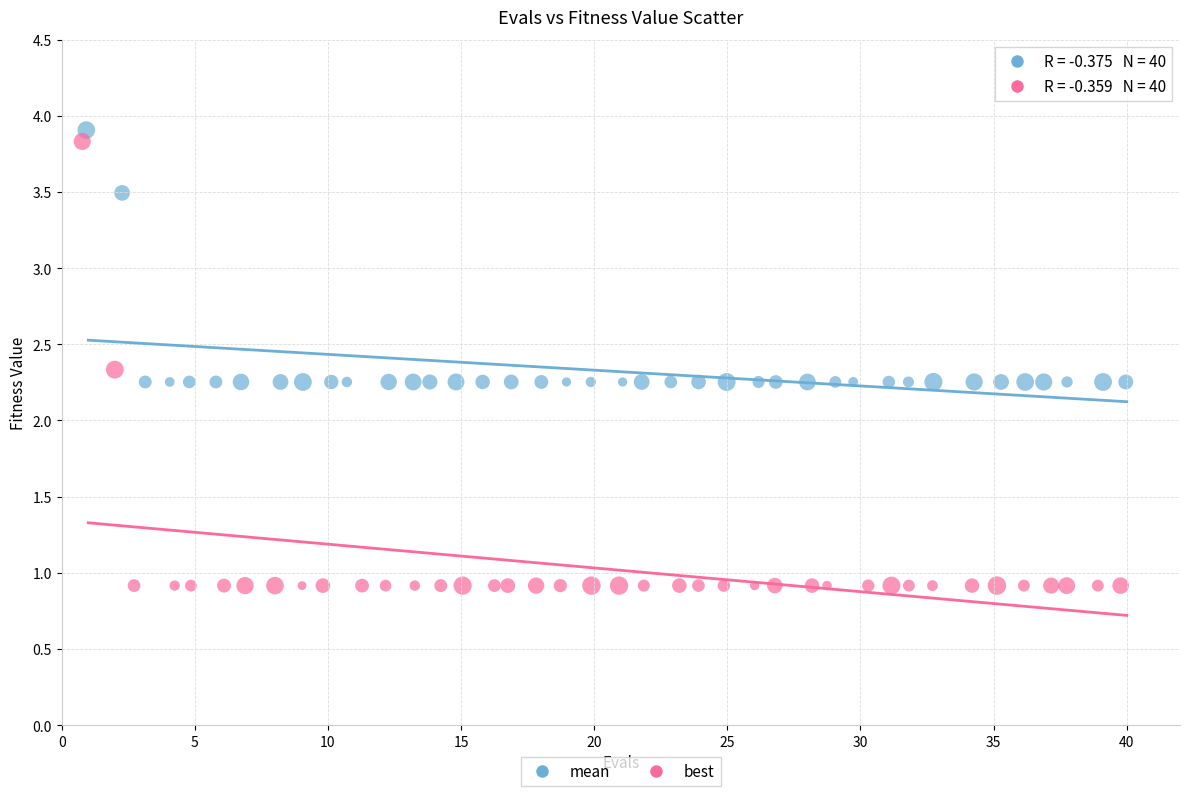

Which series reaches the minimum Y coordinate?

best